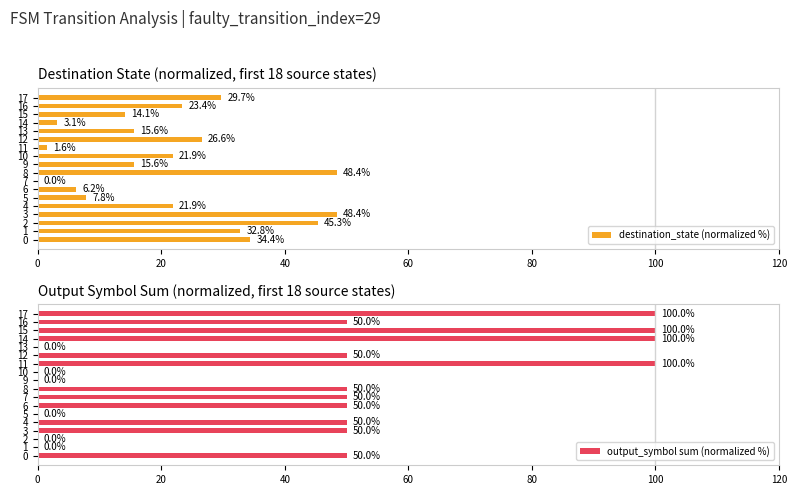

What are all the series names shown in the legend?

destination_state (normalized %), output_symbol sum (normalized %)